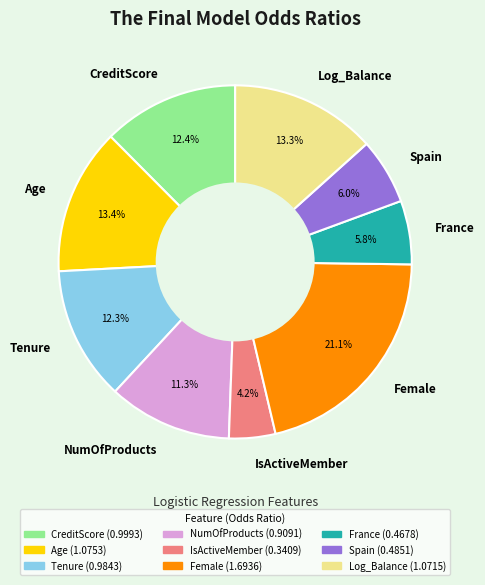

Which slice is the largest?

Female